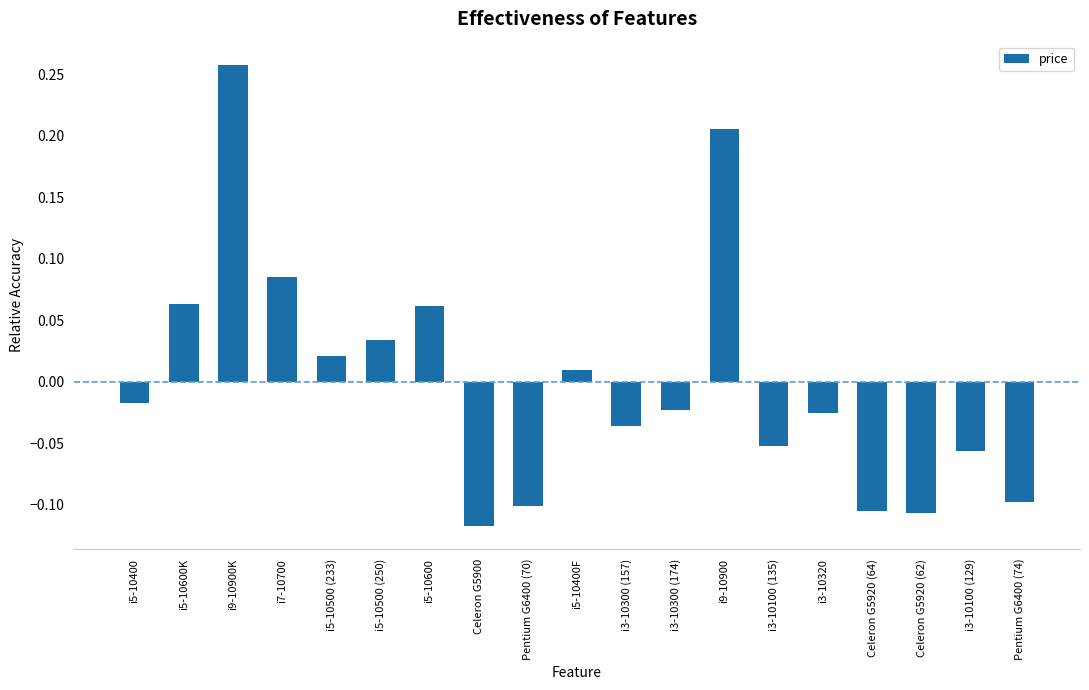

The chart shows a value of 0.0 at i7-10700. True or false?

False